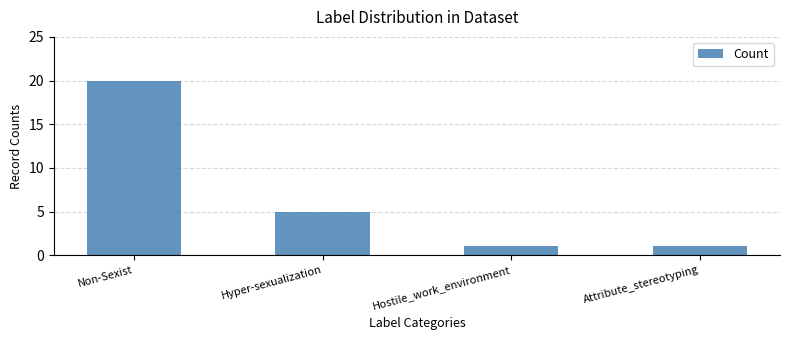

Reading left to right, extract all data points from this chart.

20	5	1	1